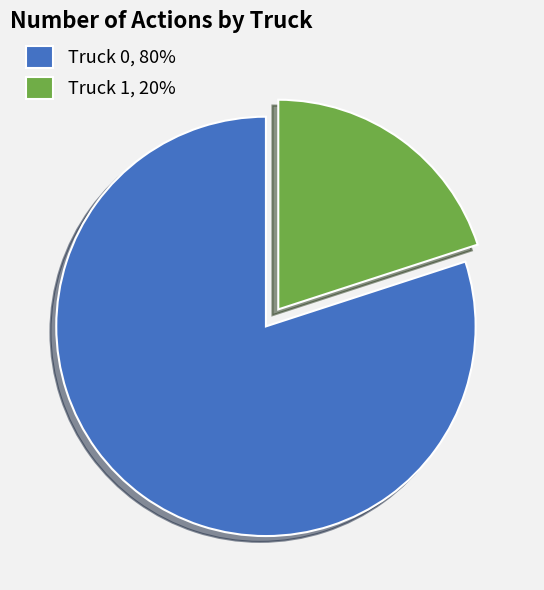

Is the sum of Truck 1 and Truck 0 greater than half?

Yes